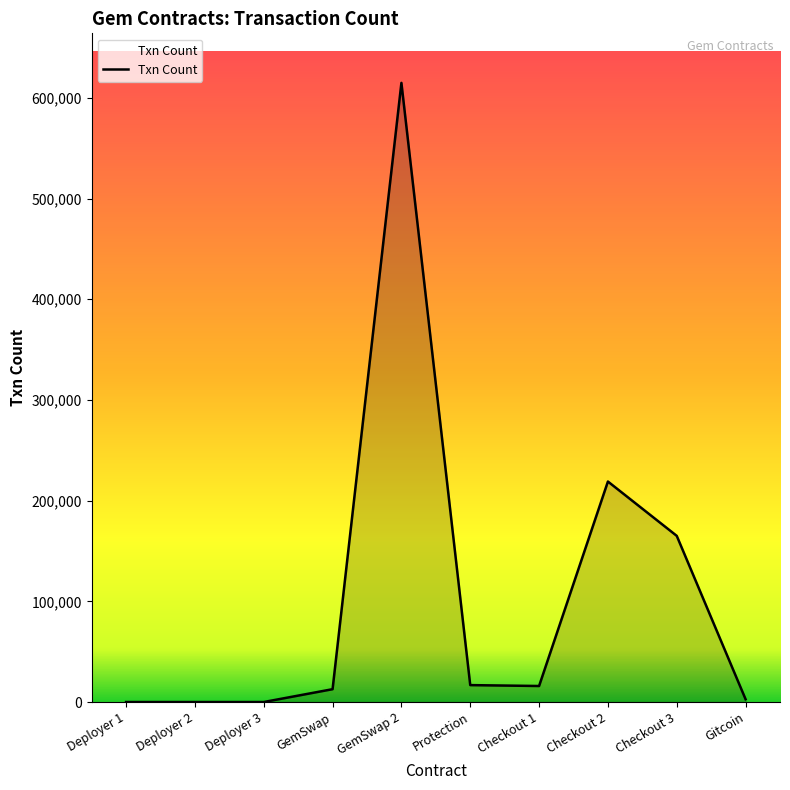

What is the maximum value shown in the chart?

614844